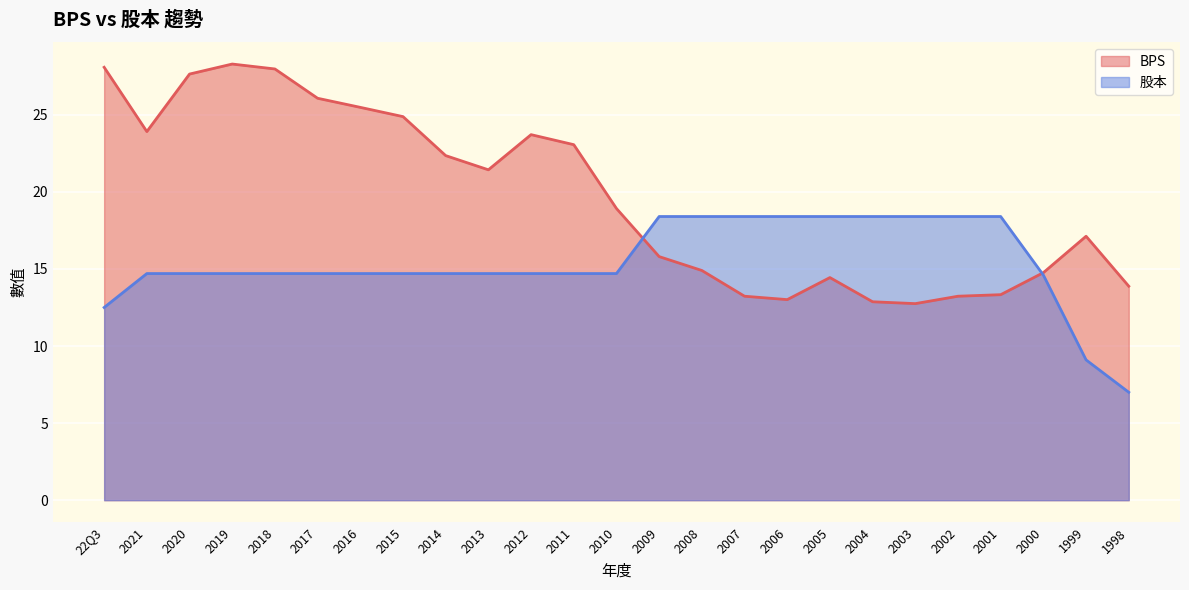

Which has a higher value, 2015 or 2007?

2015